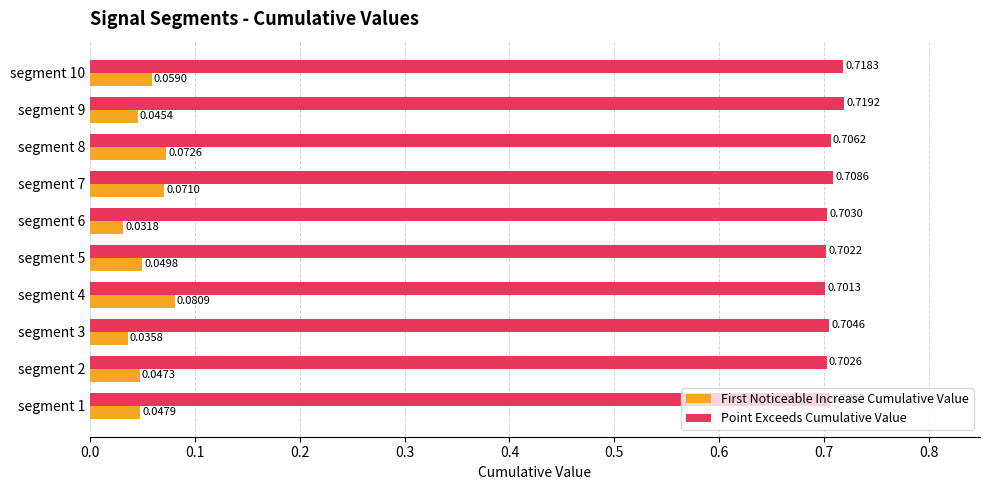

List the labels in order of Point Exceeds Cumulative Value value, largest first.

segment 9, segment 10, segment 7, segment 8, segment 1, segment 3, segment 6, segment 2, segment 5, segment 4